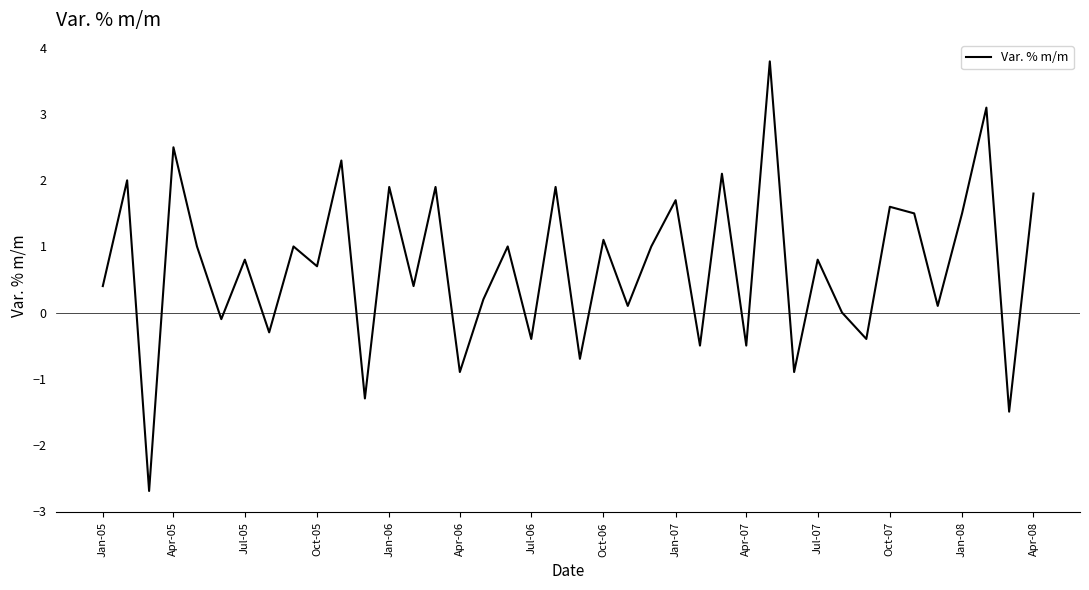

Reading left to right, transcribe all the data shown in this chart.

0.4	2.0	-2.7	2.5	1.0	-0.1	0.8	-0.3	1.0	0.7	2.3	-1.3	1.9	0.4	1.9	-0.9	0.2	1.0	-0.4	1.9	-0.7	1.1	0.1	1.0	1.7	-0.5	2.1	-0.5	3.8	-0.9	0.8	0.0	-0.4	1.6	1.5	0.1	1.5	3.1	-1.5	1.8